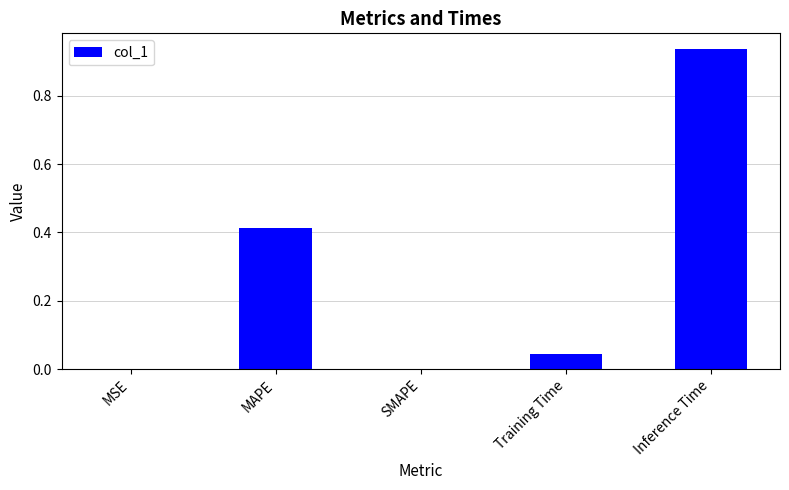

Does the chart contain stacked bars?

No